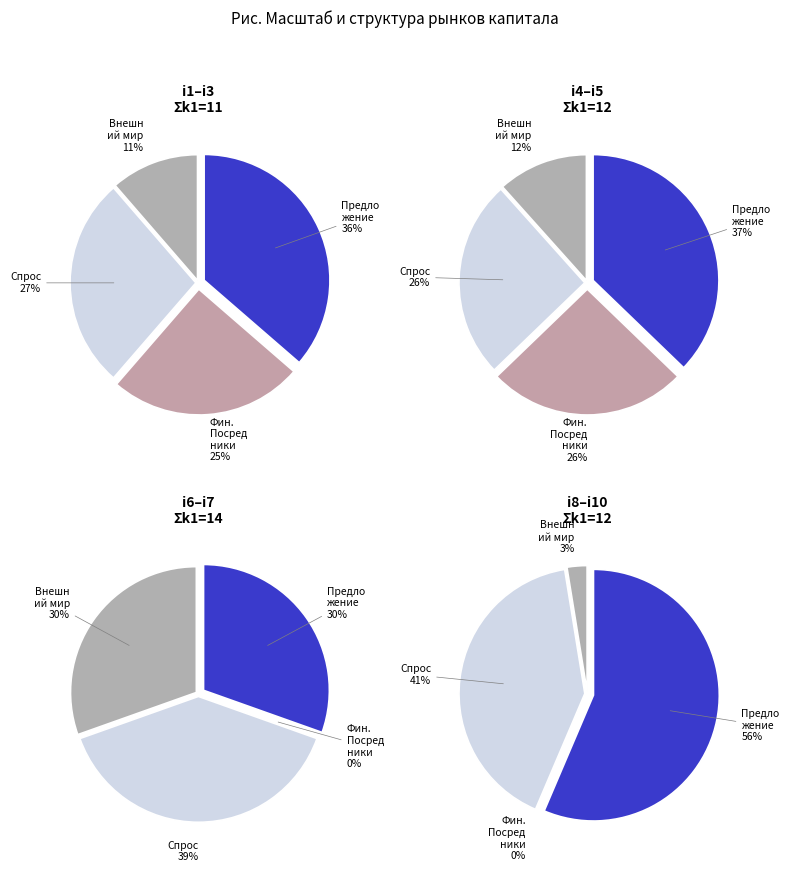

What percentage do i1 and i6 together represent?

14.8%